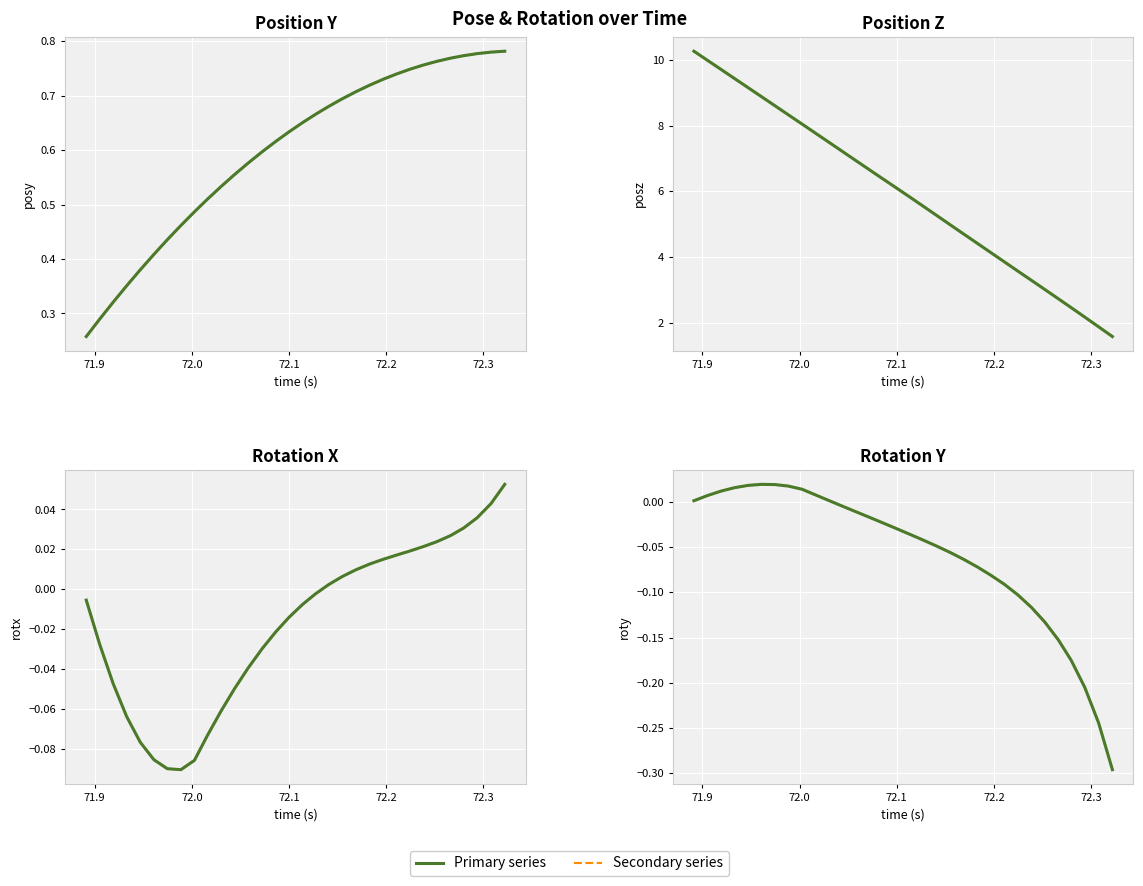

The Secondary series shows 0.0 at 72.1. True or false?

True